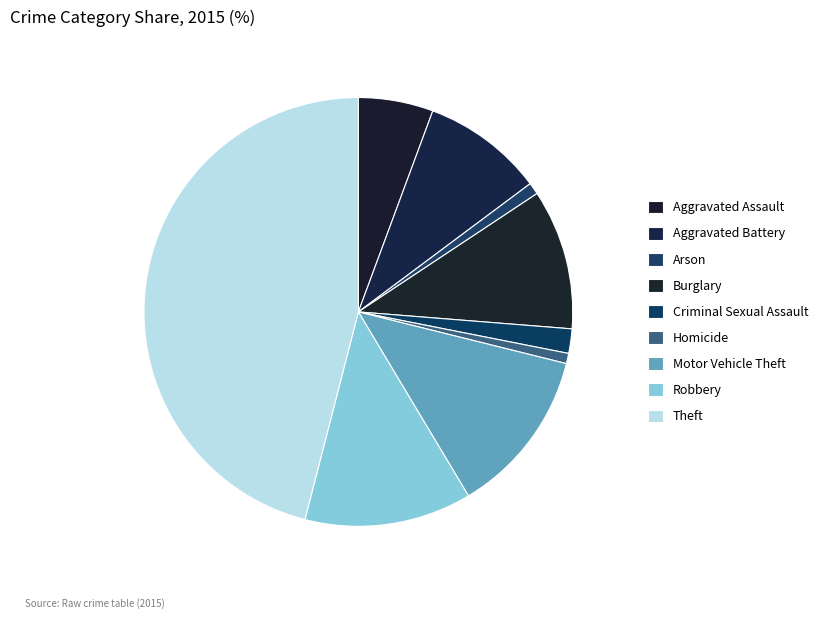

To the nearest percent, what is the difference between the largest and smallest slice percentages?

45%